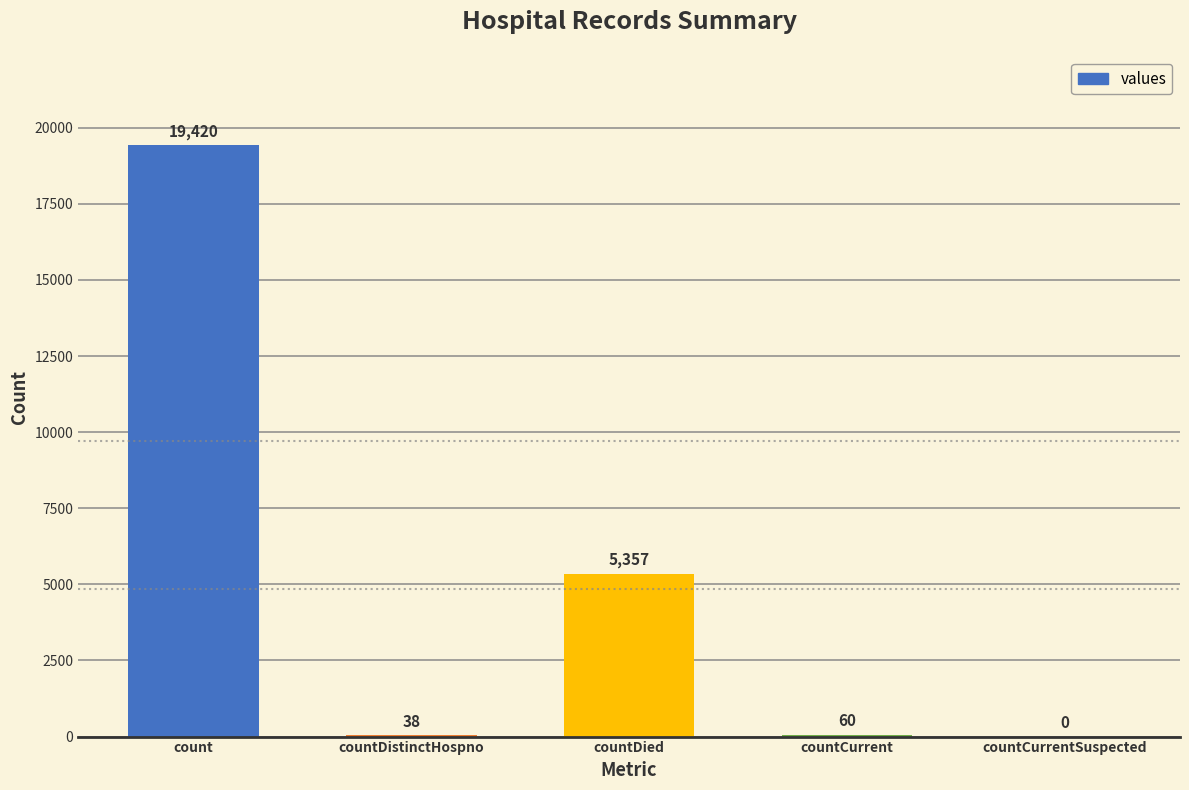

Does the chart contain stacked bars?

No